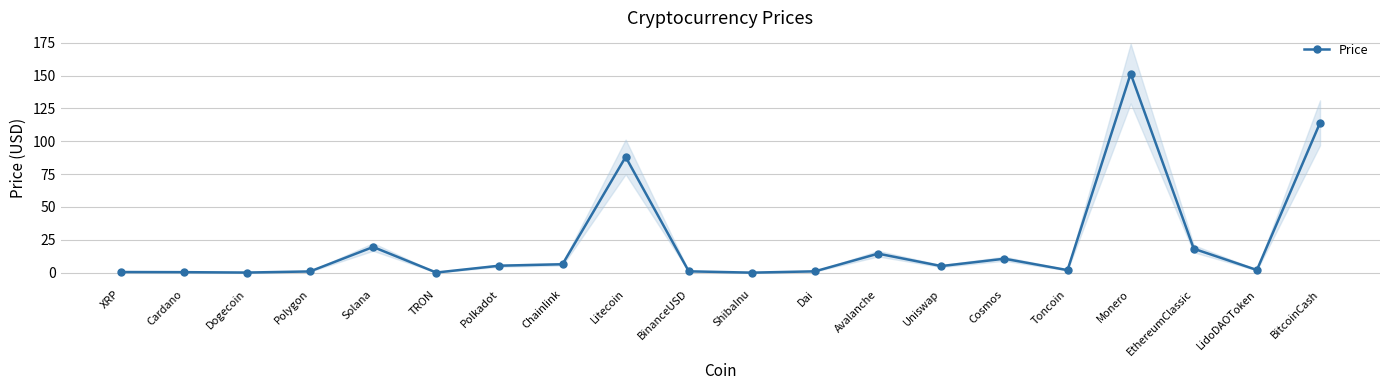

Is it true that the value at Polygon is 1.4?

False